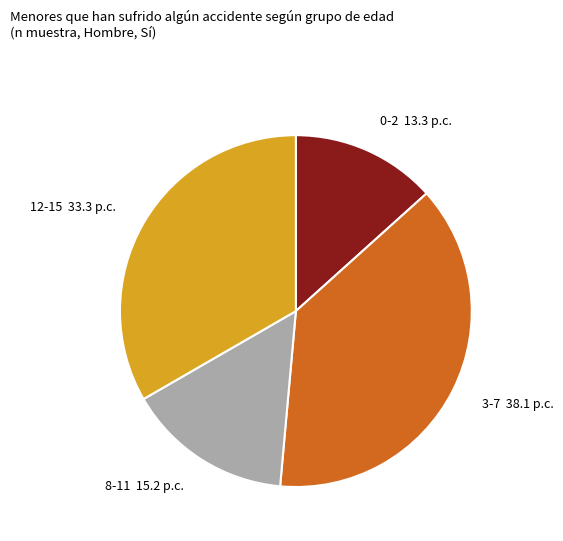

What is the smallest slice in the pie chart?

0-2